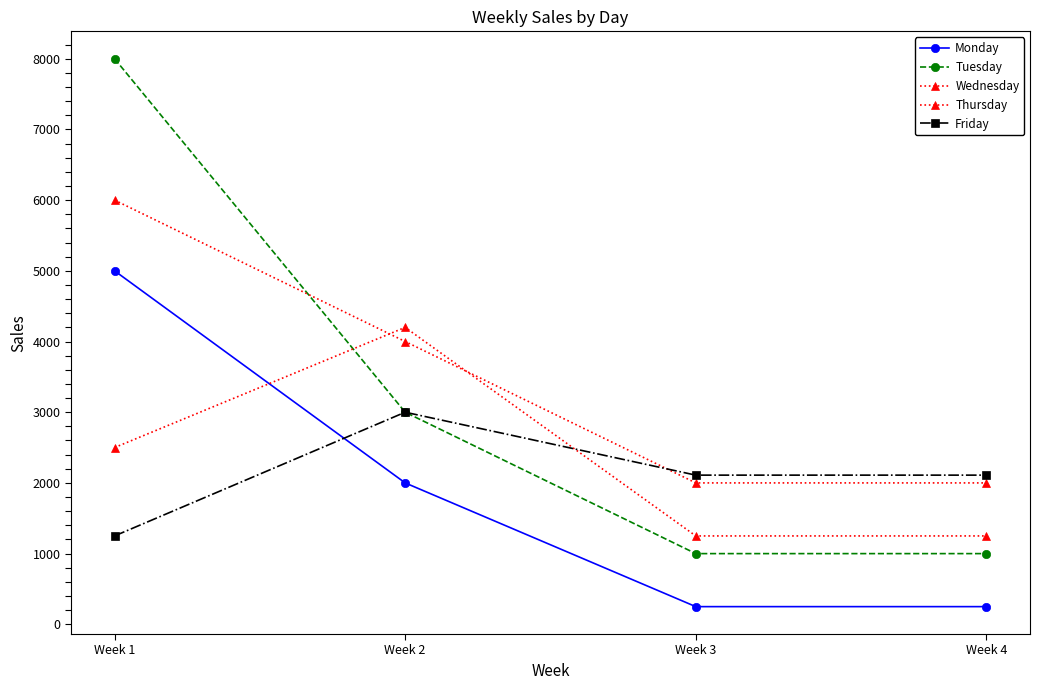

Which series changed the most between Week 3 and Week 4?

Monday